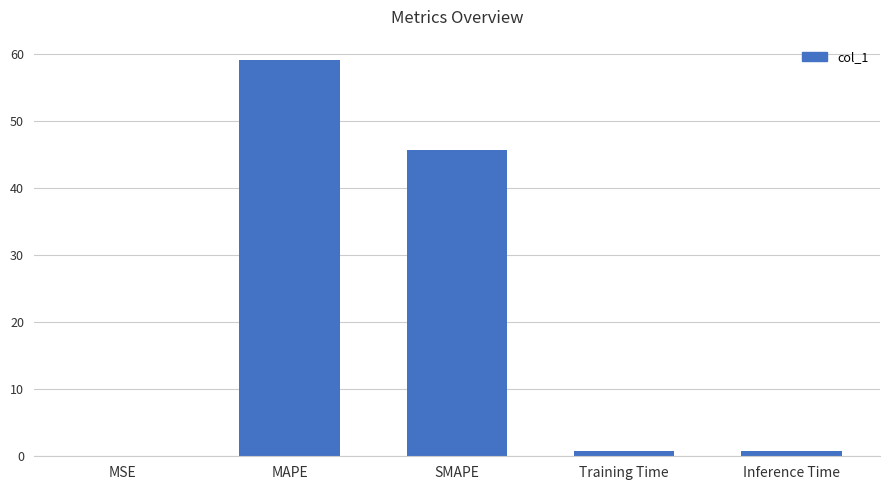

At which category does the chart reach its peak across all series?

MAPE